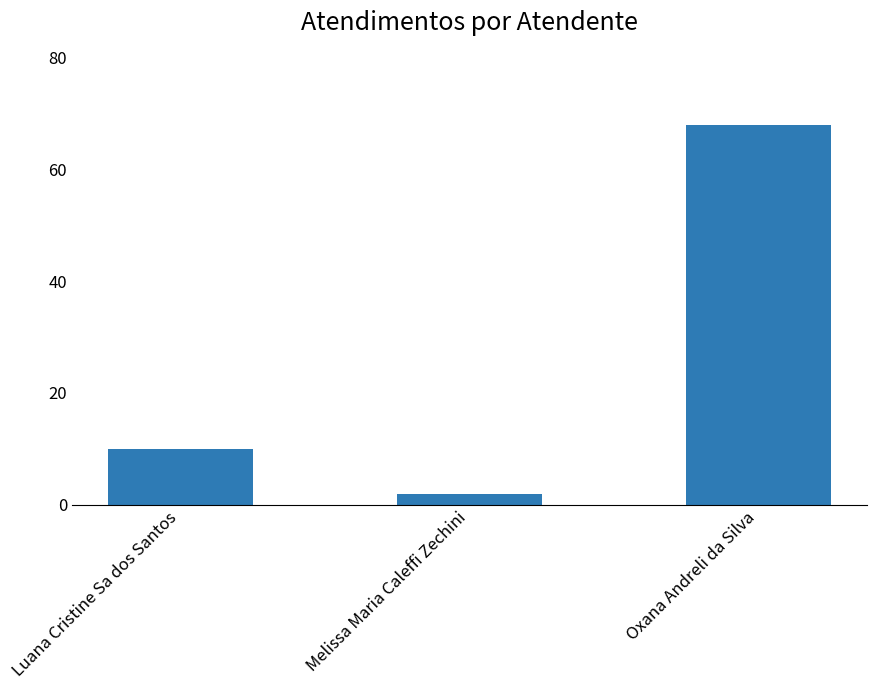

What is the label of the 2nd bar from the left?

Melissa Maria Caleffi Zechini